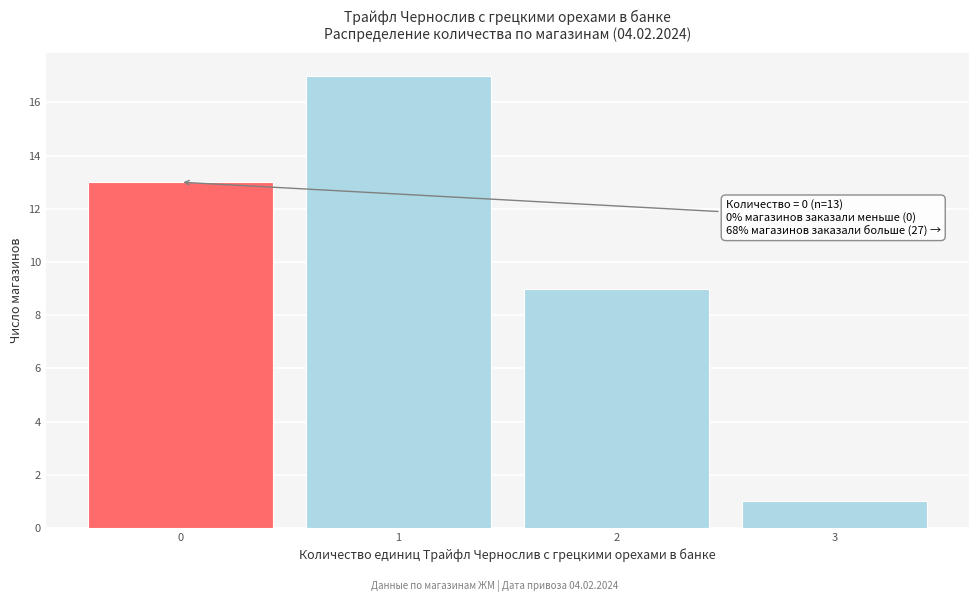

Over which range of the x-axis is the bar tallest?

0.5 to 1.5